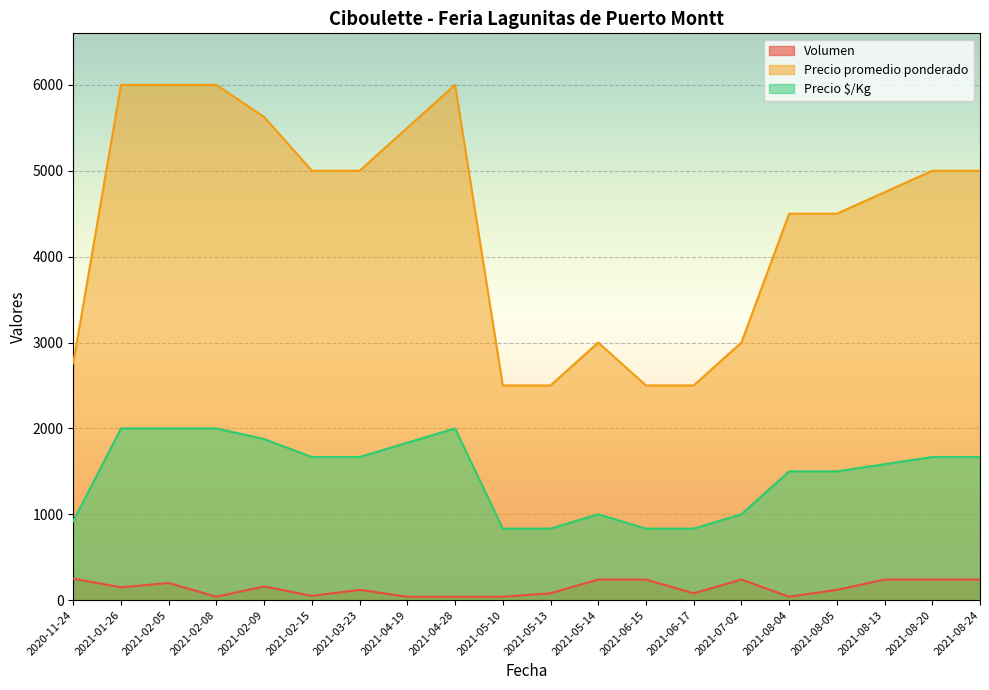

How many values in the Precio $/Kg series are below 1667?

10